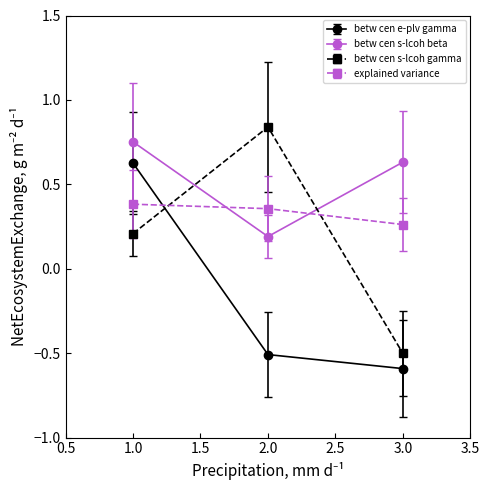

The value of betw cen s-lcoh gamma at 1.0 is 0.2. True or false?

True